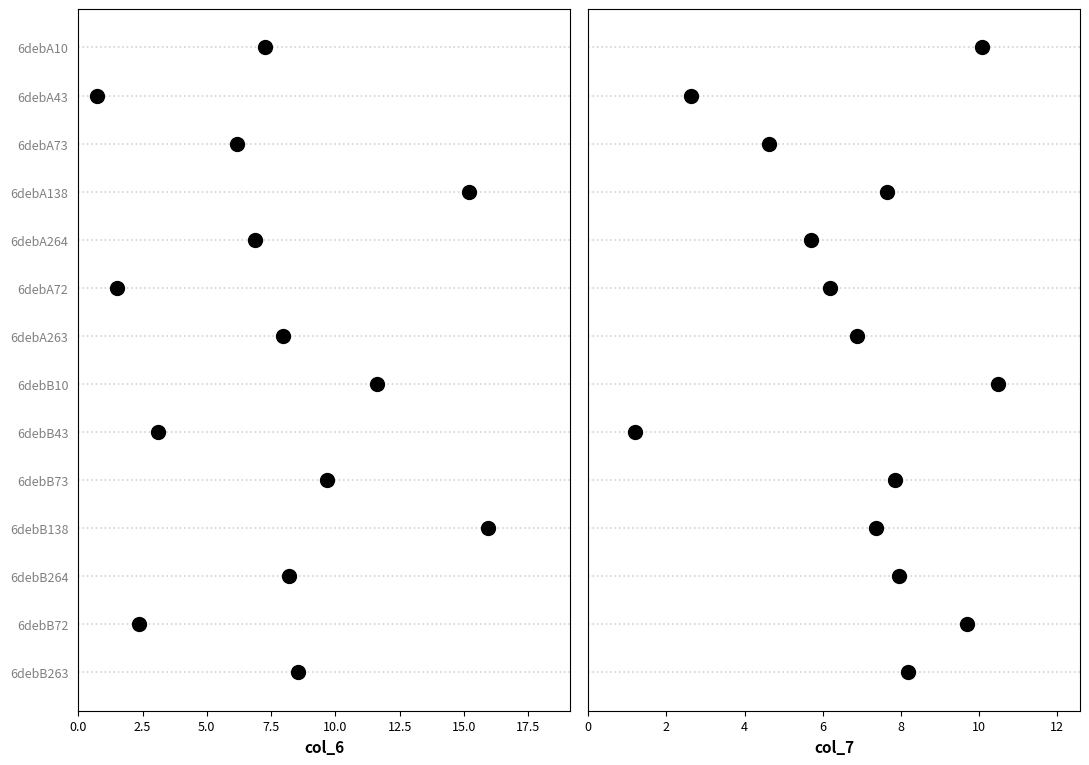

Is the value of col_7 at 5.0 greater than the value of col_6 at 5.0?

No